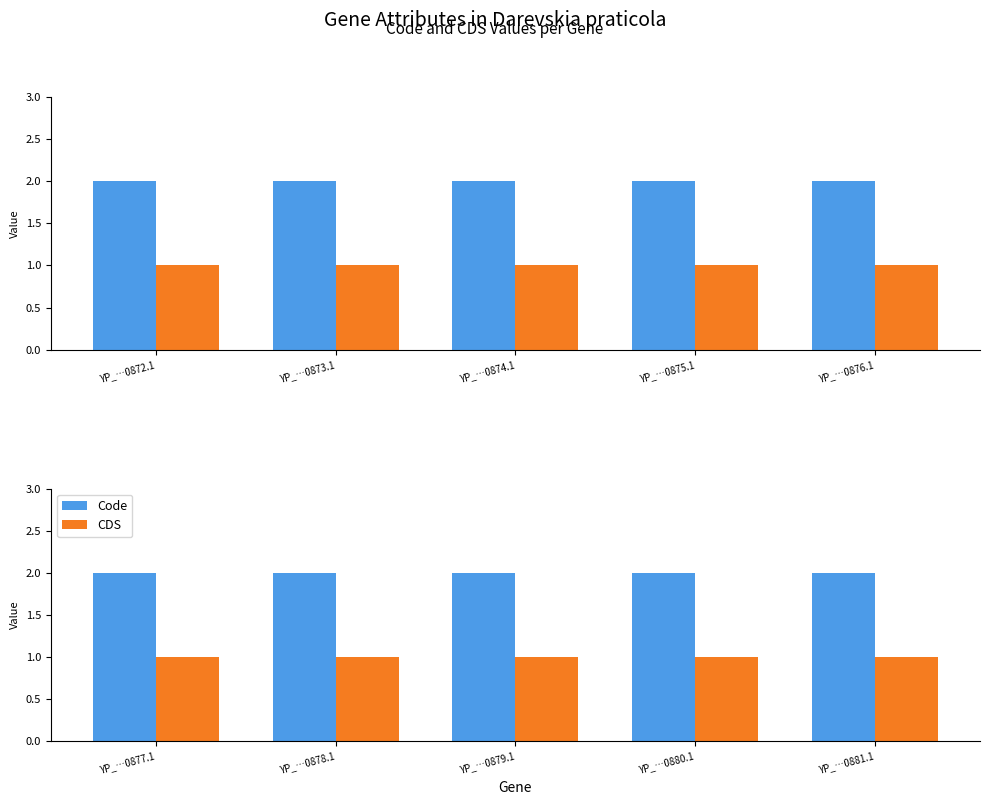

Which label corresponds to the smallest value in the chart?

YP_…0877.1